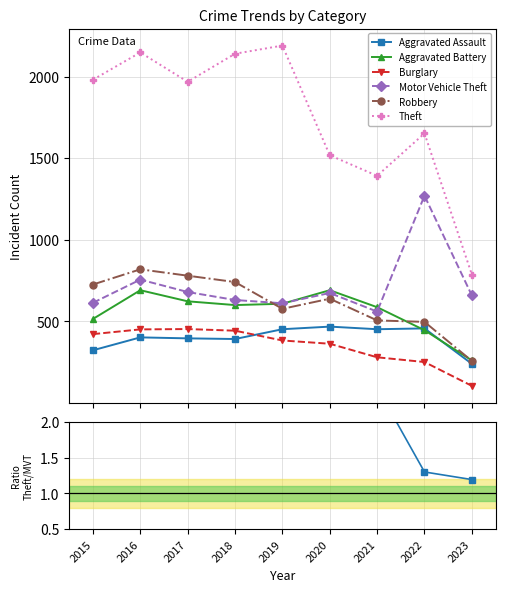

What is the spread (max minus min) of values at 2021?

1112